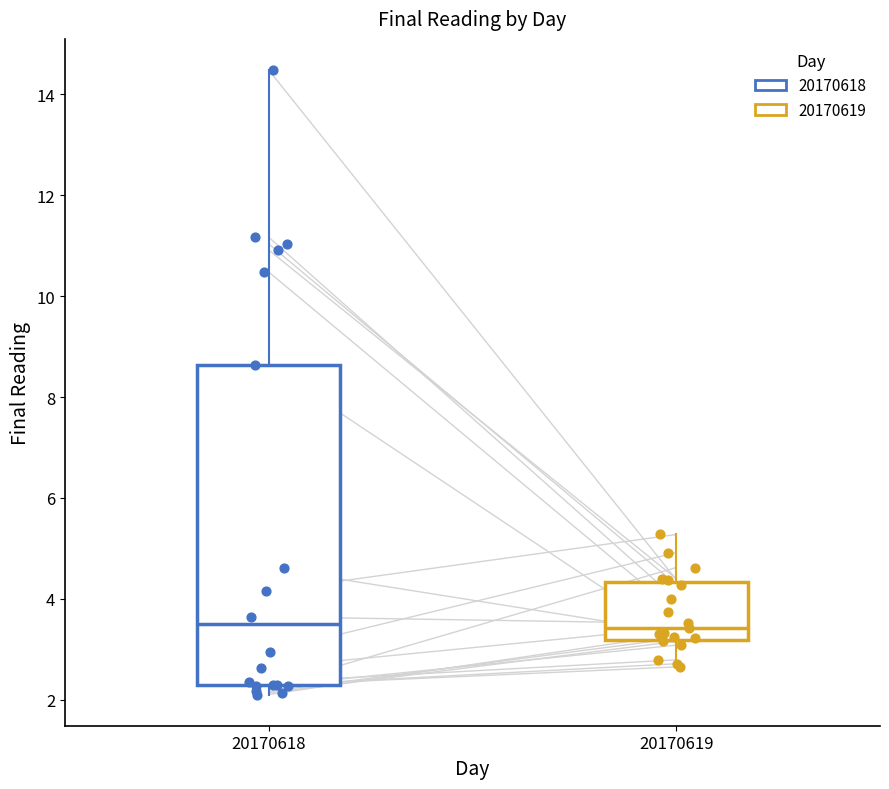

Reading left to right, read every box against the y-axis: the position of its median line, the range the box covers, and the ends of its whiskers. The values are not printed on the chart, so give them approximately, as read against the axis.

20170618: median 3.4, box 2.2 to 8.6, whiskers 2.2 (just below the box's lower edge) to 14.4
20170619: median 3.4, box 3.2 to 4.4, whiskers 2.6 to 5.2